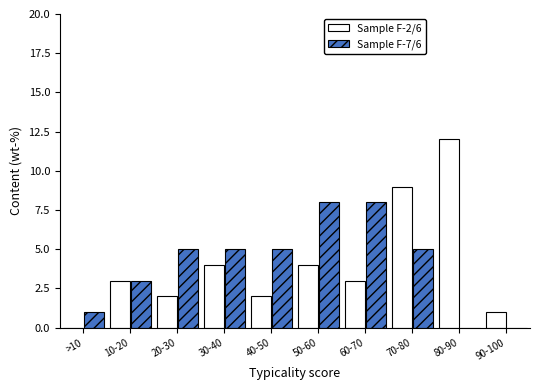

Reading left to right, list all the values displayed in this chart.

Sample F-2/6: >10=0	10-20=3	20-30=2	30-40=4	40-50=2	50-60=4	60-70=3	70-80=9	80-90=12	90-100=1
Sample F-7/6: >10=1	10-20=3	20-30=5	30-40=5	40-50=5	50-60=8	60-70=8	70-80=5	80-90=0	90-100=0